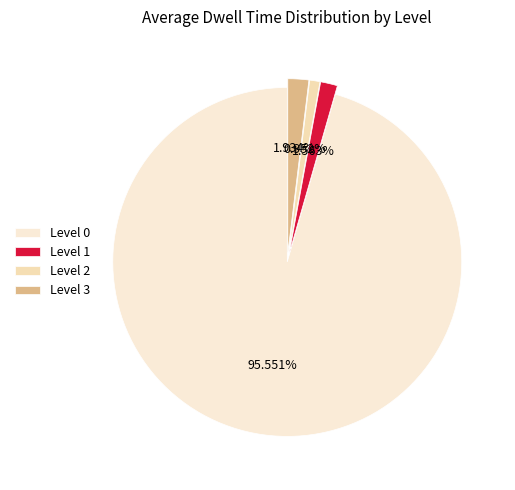

Which slice is the largest?

Level 0